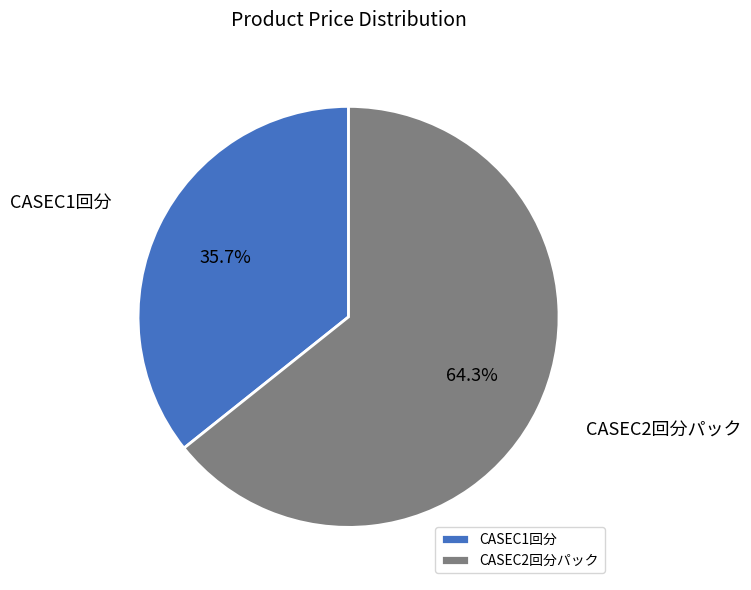

True or false: CASEC1回分 accounts for 22% of the total.

False